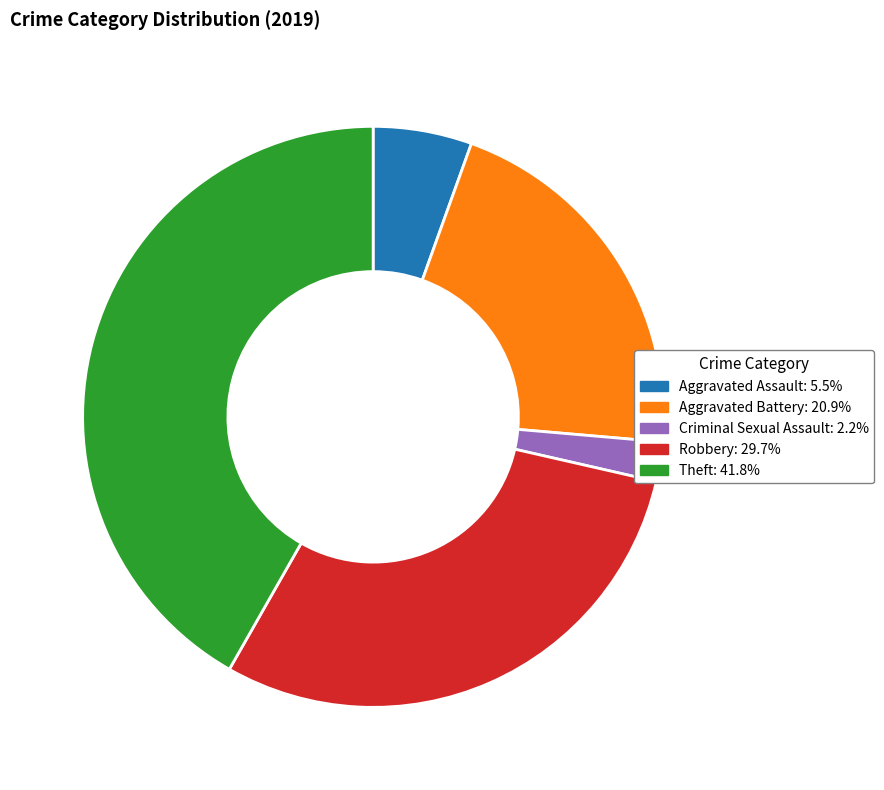

Is there any slice that represents more than half of the pie?

No